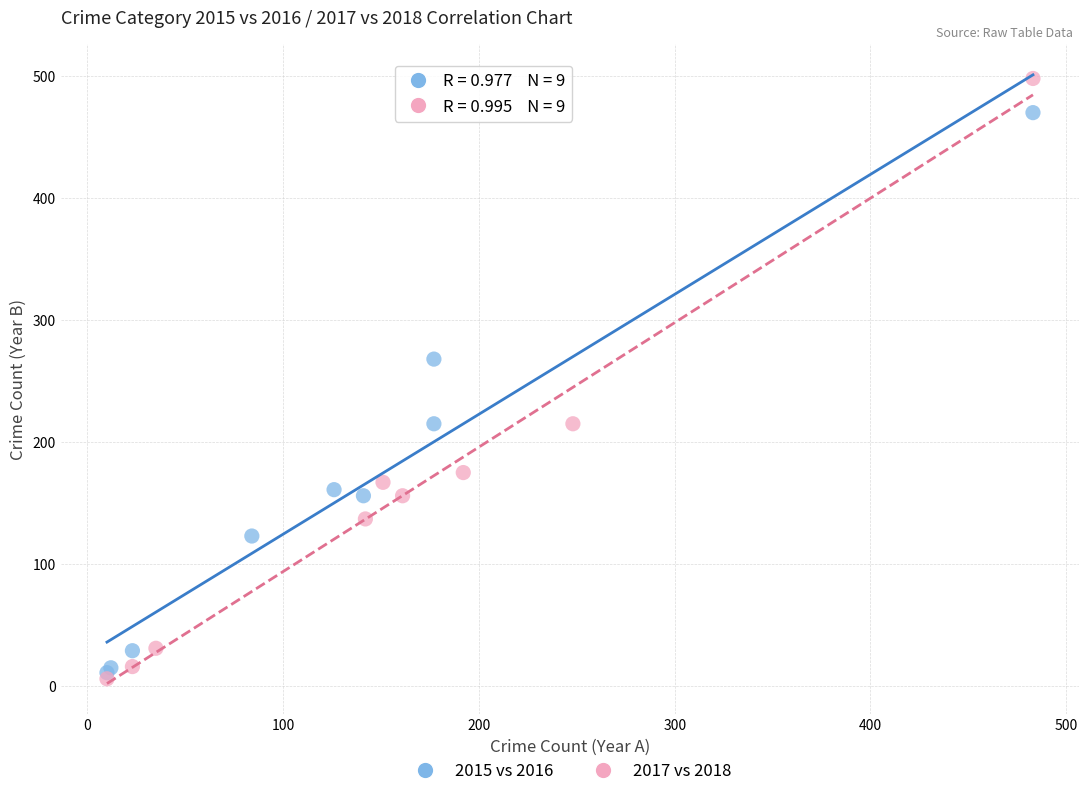

Which series has the widest spread of Y values?

2017 vs 2018